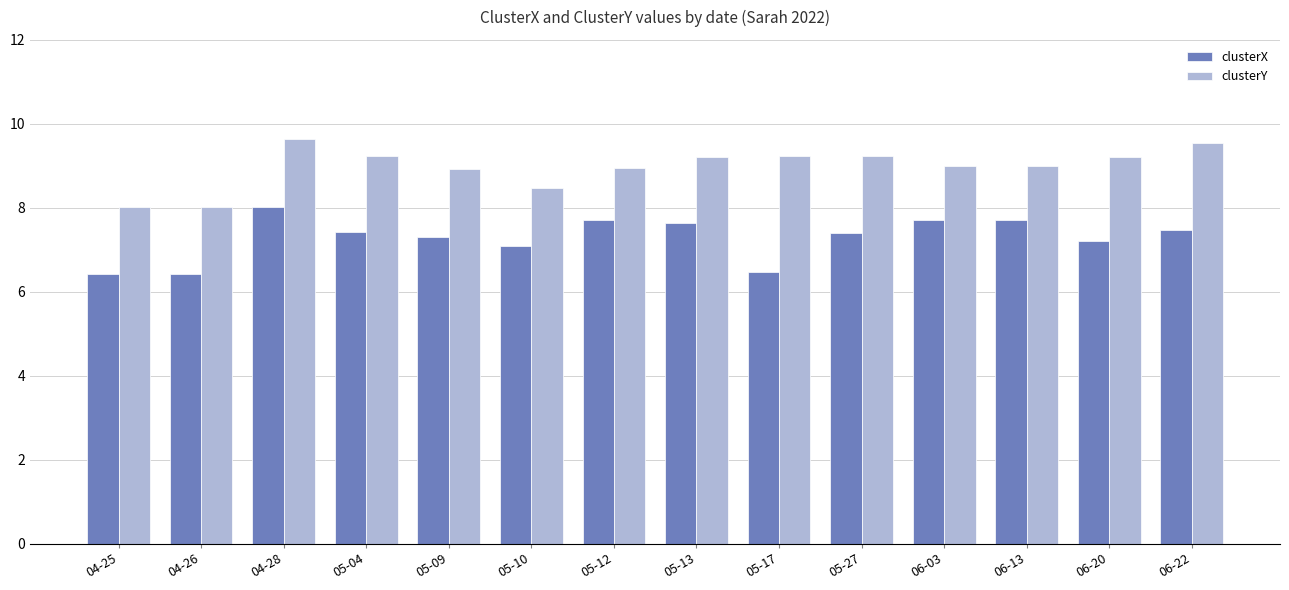

What value does the clusterY series have at 05-13?

9.2